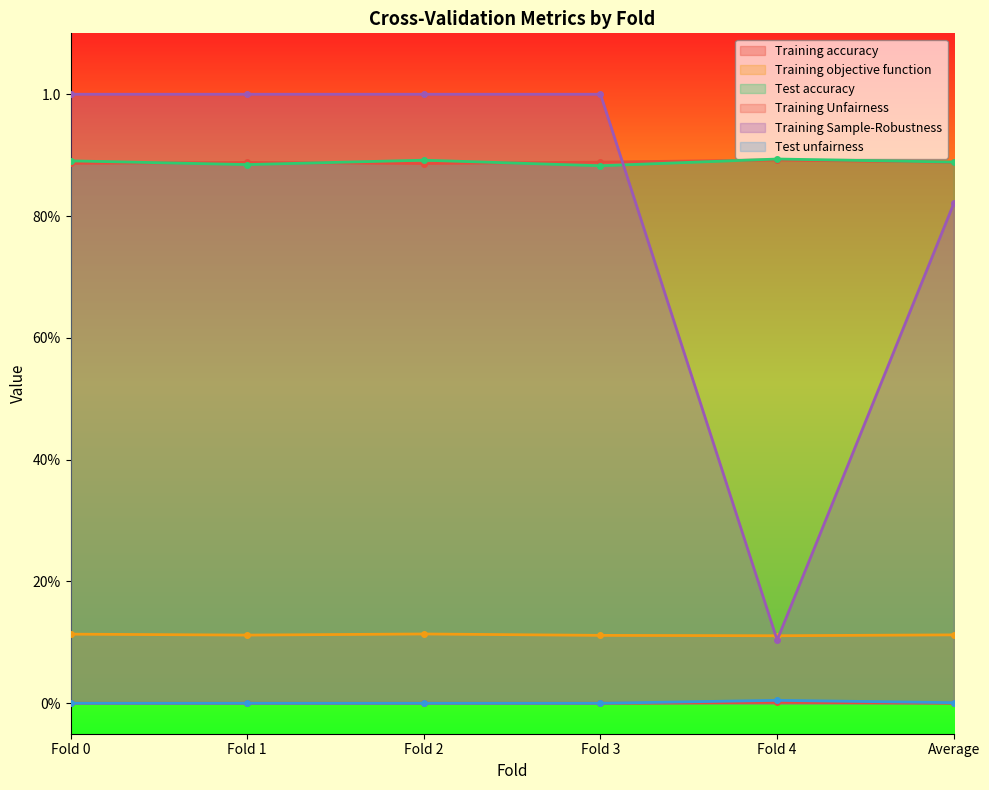

Which series has the largest total across all categories?

Test accuracy